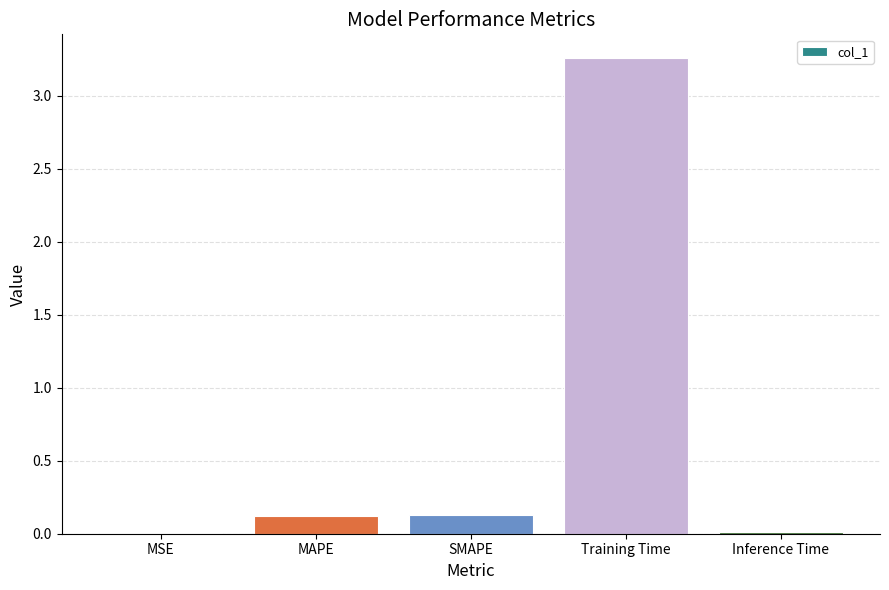

What is the sum of all values?

3.5